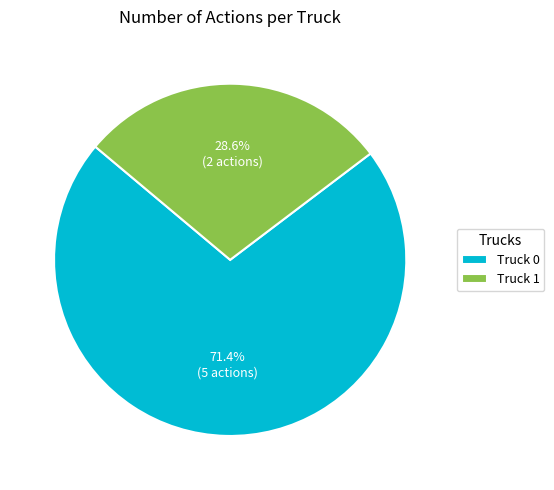

How many slices are in this pie chart?

2